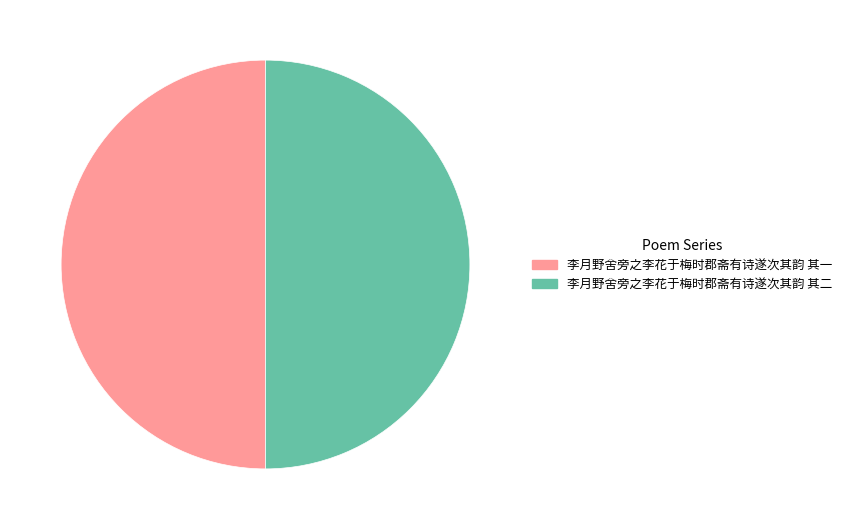

Do 李月野舍旁之李花于梅时郡斋有诗遂次其韵 其二 and 李月野舍旁之李花于梅时郡斋有诗遂次其韵 其一 together represent more than half of the pie?

Yes